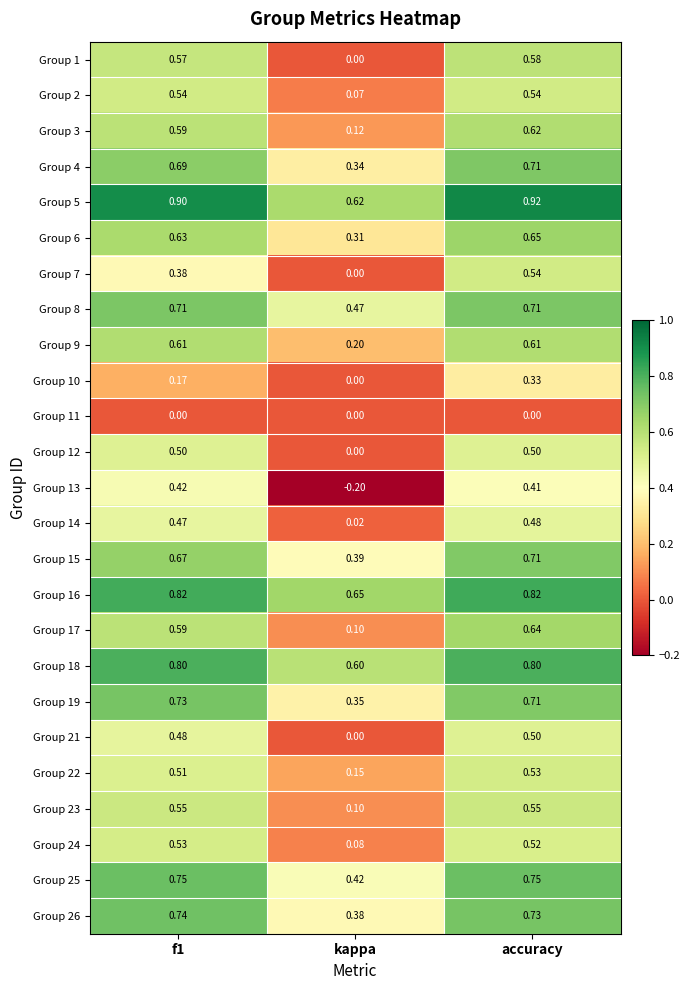

Which series has the largest total across all categories?

Group 5